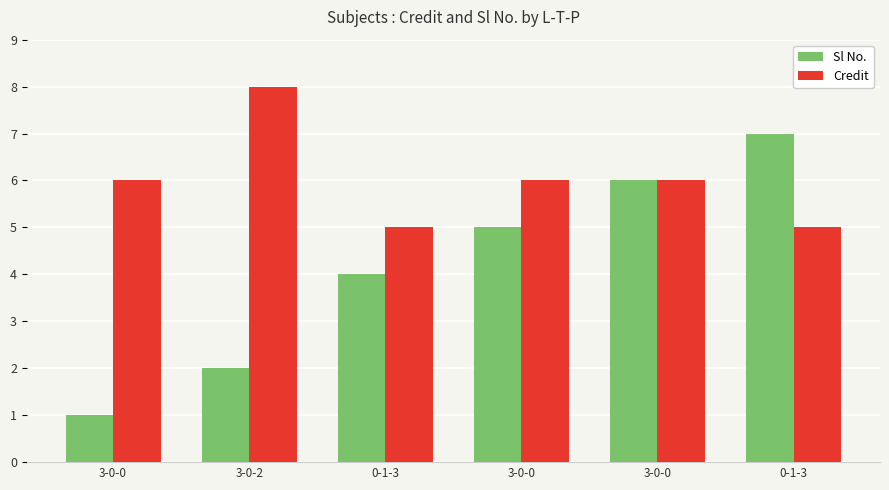

True or false: Credit has a value of 2 at 3-0-0.

False